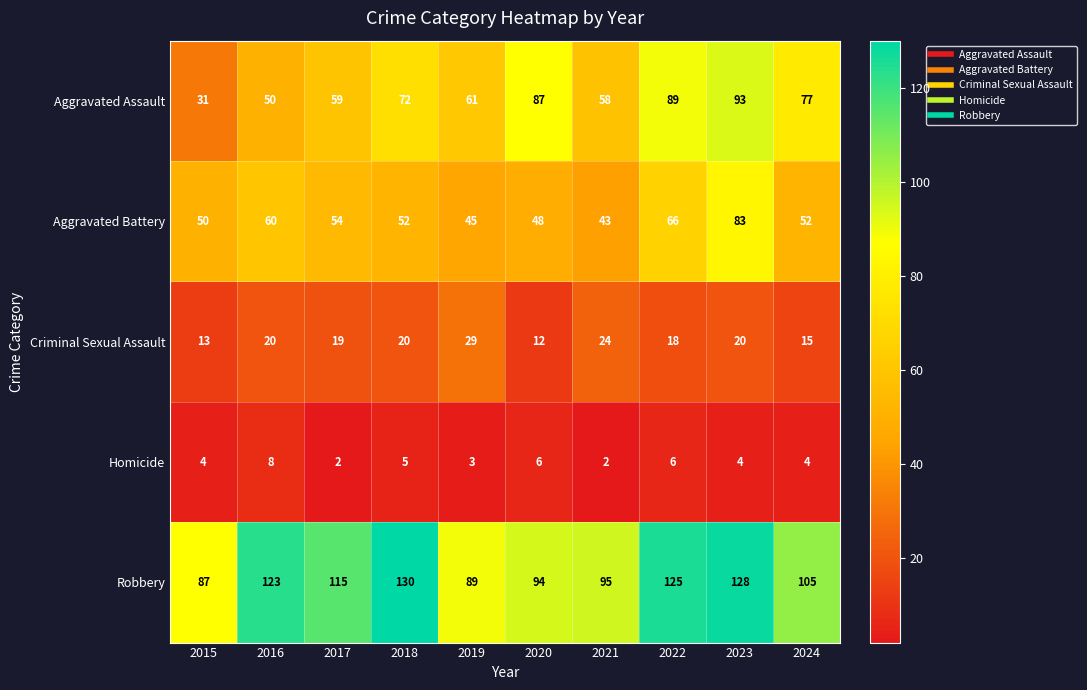

Which series has the largest range (max minus min)?

Aggravated Assault